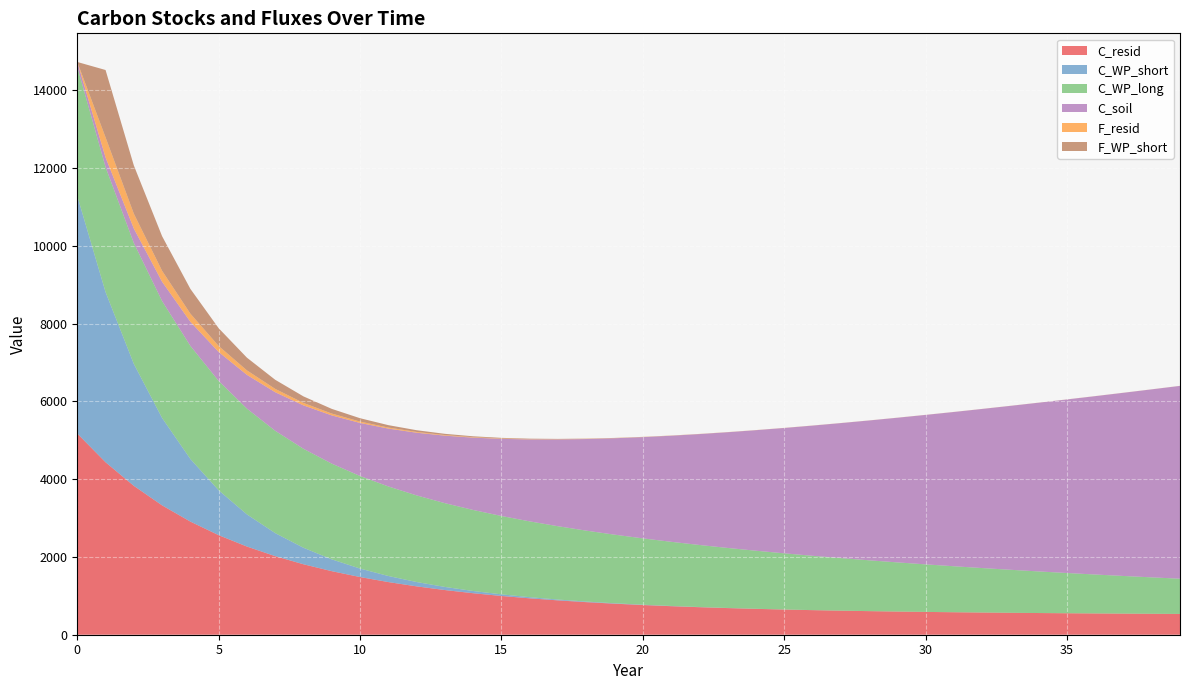

Reading left to right, transcribe all the data shown in this chart.

C_resid: 0=5174.9	1=4436.8	2=3829.8	3=3327.6	4=2910.1	5=2561.1	6=2268.2	7=2021.3	8=1812.4	9=1634.9	10=1483.8	11=1354.7	12=1244.1	13=1149.2	14=1067.5	15=997.2	16=936.4	17=883.8	18=838.2	19=798.6	20=764.2	21=734.3	22=708.2	23=685.3	24=665.3	25=647.8	26=632.4	27=618.8	28=606.8	29=596.2	30=586.7	31=578.3	32=570.8	33=564.1	34=558.0	35=552.5	36=547.5	37=543.0	38=538.8	39=534.9
C_WP_short: 0=6109.9	1=4377.9	2=3136.9	3=2247.7	4=1610.5	5=1154.0	6=826.9	7=592.5	8=424.5	9=304.2	10=218.0	11=156.2	12=111.9	13=80.2	14=57.5	15=41.2	16=29.5	17=21.1	18=15.1	19=10.9	20=7.8	21=5.6	22=4.0	23=2.9	24=2.0	25=1.5	26=1.1	27=0.8	28=0.5	29=0.4	30=0.3	31=0.2	32=0.1	33=0.1	34=0.1	35=0.1	36=0.0	37=0.0	38=0.0	39=0.0
C_WP_long: 0=3324.0	1=3215.1	2=3109.7	3=3007.7	4=2909.1	5=2813.7	6=2721.5	7=2632.3	8=2546.0	9=2462.5	10=2381.8	11=2303.7	12=2228.2	13=2155.1	14=2084.5	15=2016.1	16=1950.0	17=1886.1	18=1824.3	19=1764.5	20=1706.6	21=1650.7	22=1596.6	23=1544.2	24=1493.6	25=1444.6	26=1397.3	27=1351.5	28=1307.1	29=1264.3	30=1222.8	31=1182.8	32=1144.0	33=1106.5	34=1070.2	35=1035.1	36=1001.2	37=968.4	38=936.6	39=905.9
C_soil: 0=124.0	1=248.0	2=372.0	3=496.0	4=620.0	5=744.0	6=868.0	7=992.0	8=1116.0	9=1240.0	10=1364.0	11=1488.0	12=1612.0	13=1736.0	14=1860.0	15=1984.0	16=2108.0	17=2232.0	18=2356.0	19=2480.0	20=2604.0	21=2728.0	22=2852.0	23=2976.0	24=3100.0	25=3224.0	26=3348.0	27=3472.0	28=3596.0	29=3720.0	30=3844.0	31=3968.0	32=4092.0	33=4216.0	34=4340.0	35=4464.0	36=4588.0	37=4712.0	38=4836.0	39=4960.0
F_resid: 0=0.0	1=516.4	2=381.9	3=282.6	4=209.2	5=155.0	6=115.0	7=85.4	8=63.6	9=47.5	10=35.6	11=26.8	12=20.3	13=15.5	14=11.9	15=9.3	16=7.3	17=5.9	18=4.8	19=4.1	20=3.5	21=3.0	22=2.7	23=2.5	24=2.3	25=2.2	26=2.1	27=2.0	28=1.9	29=1.9	30=1.9	31=1.8	32=1.8	33=1.8	34=1.8	35=1.8	36=1.8	37=1.8	38=1.8	39=1.7
F_WP_short: 0=0.0	1=1732.0	2=1241.0	3=889.2	4=637.2	5=456.5	6=327.1	7=234.4	8=168.0	9=120.3	10=86.2	11=61.8	12=44.3	13=31.7	14=22.7	15=16.3	16=11.7	17=8.4	18=6.0	19=4.3	20=3.1	21=2.2	22=1.6	23=1.1	24=0.8	25=0.6	26=0.4	27=0.3	28=0.2	29=0.2	30=0.1	31=0.1	32=0.1	33=0.0	34=0.0	35=0.0	36=0.0	37=0.0	38=0.0	39=0.0